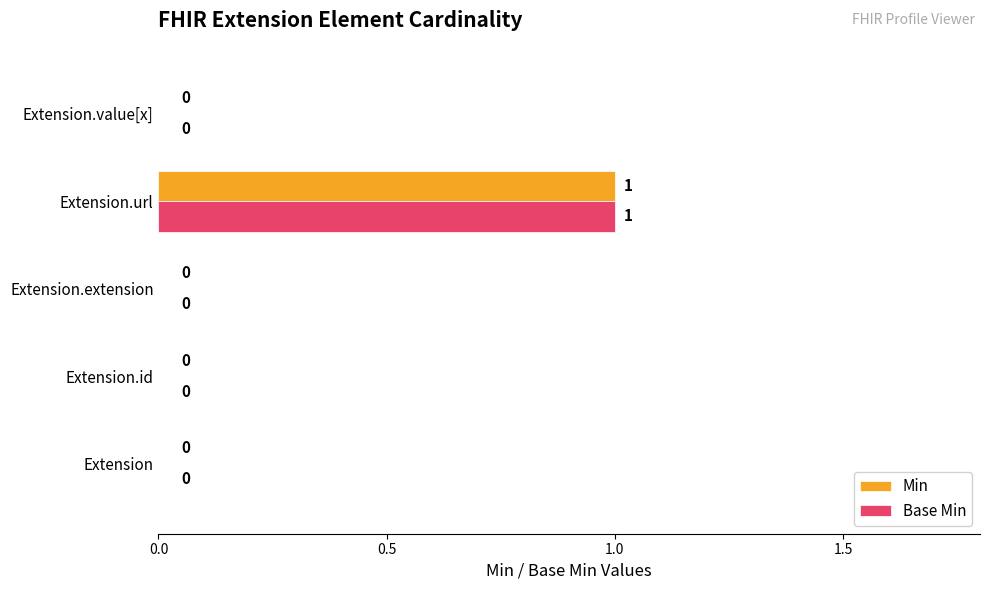

What are all the series names shown in the legend?

Min, Base Min